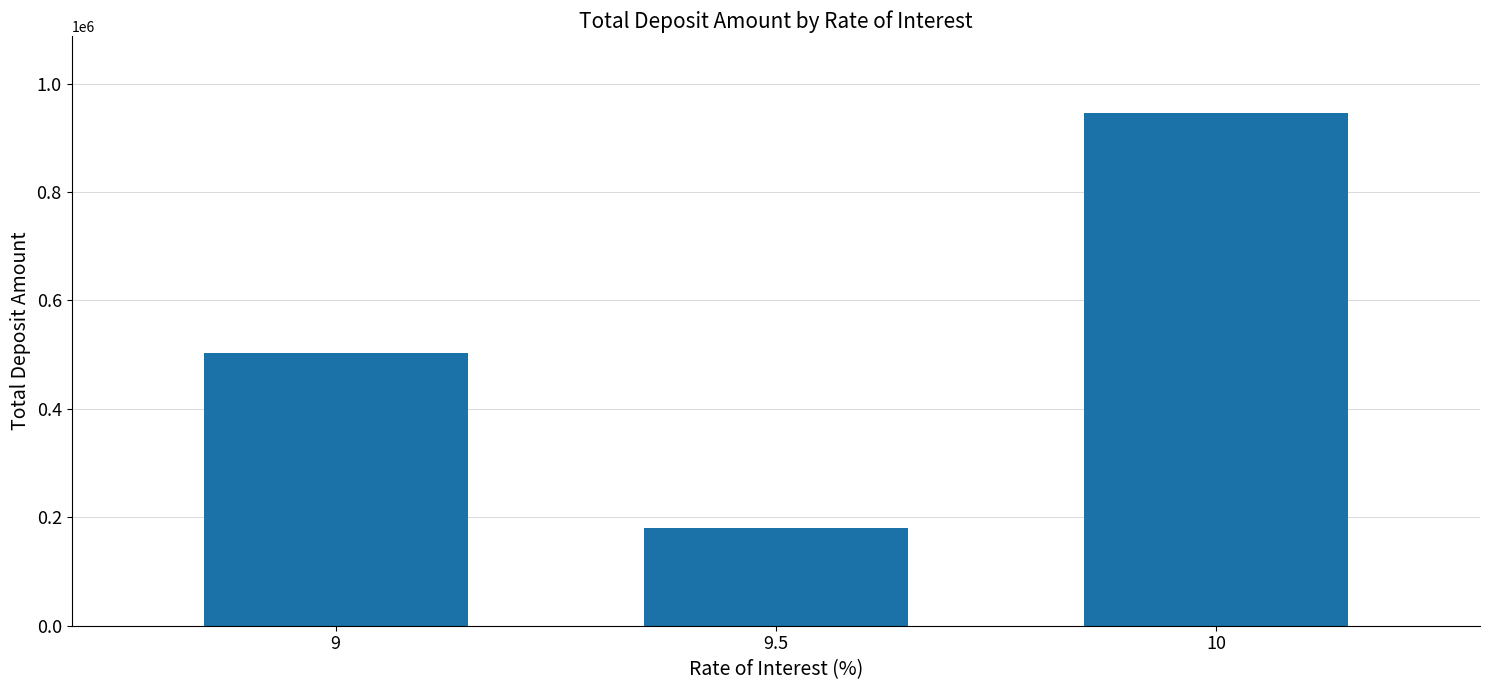

True or false: the data shows 81678 at 9.5.

False